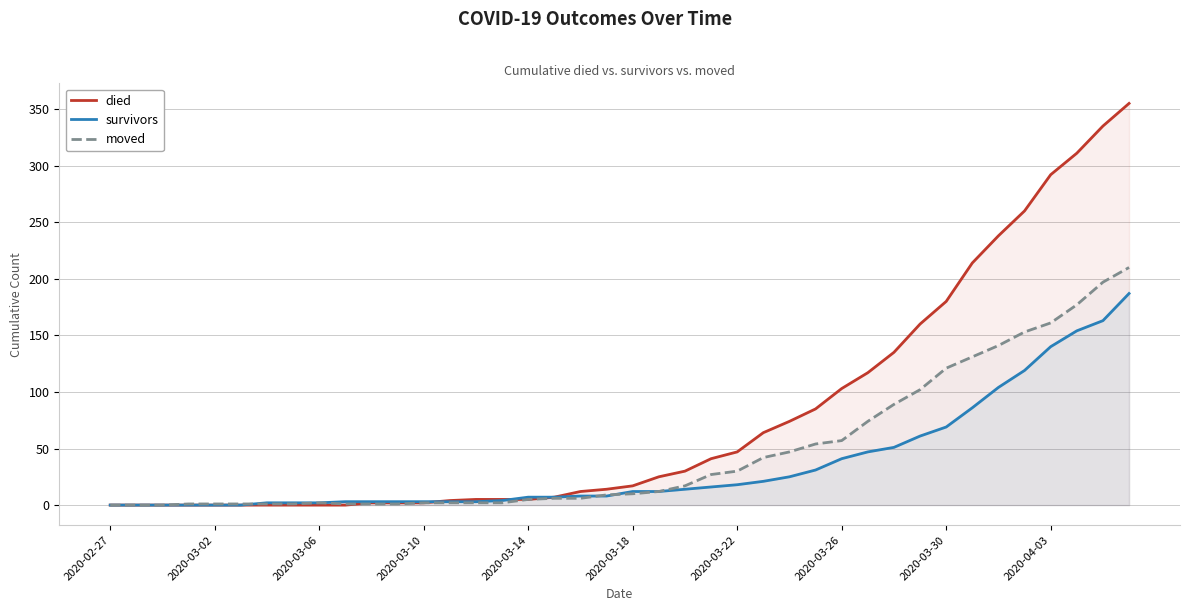

List the series in order of their overall mean, lowest first.

survivors, moved, died